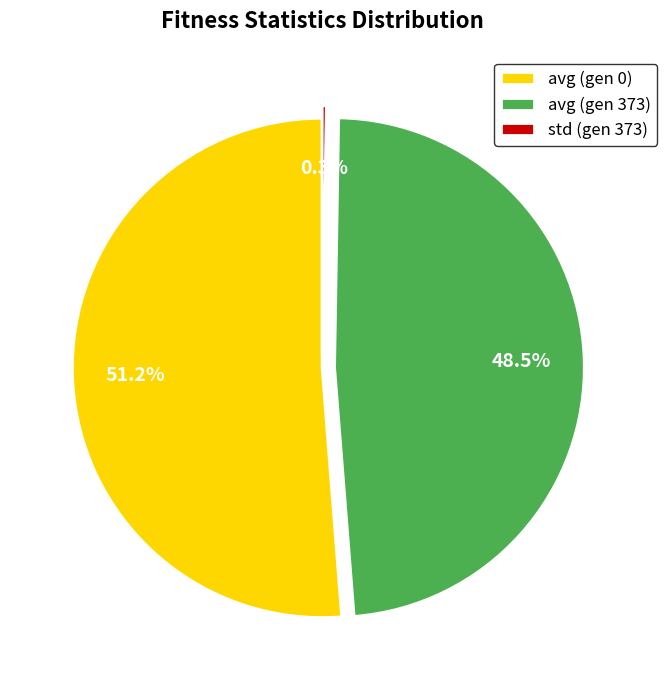

Which category has the biggest portion of the pie?

avg (gen 0)